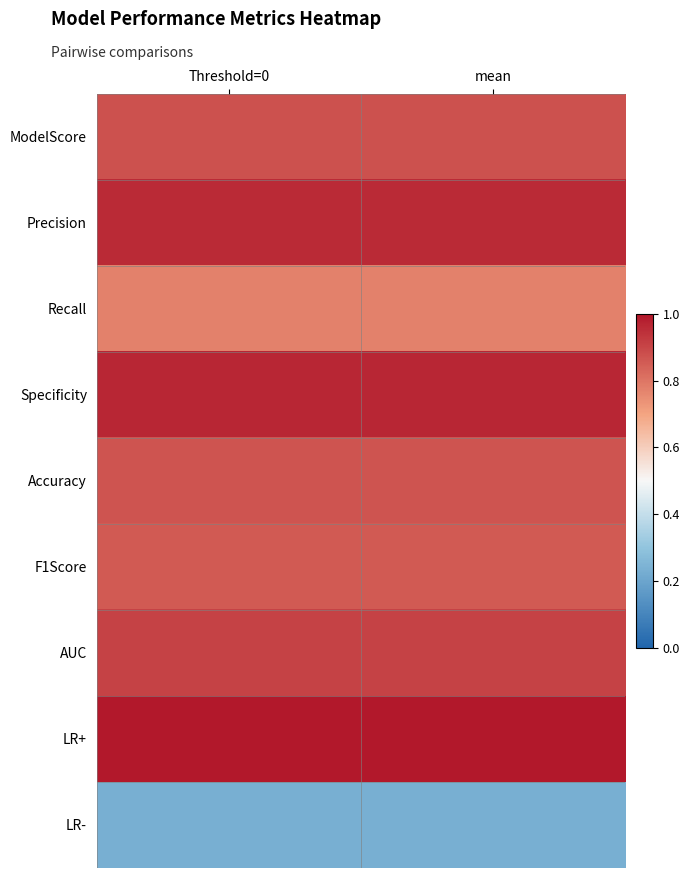

At which category is the sum across all series the highest?

Threshold=0